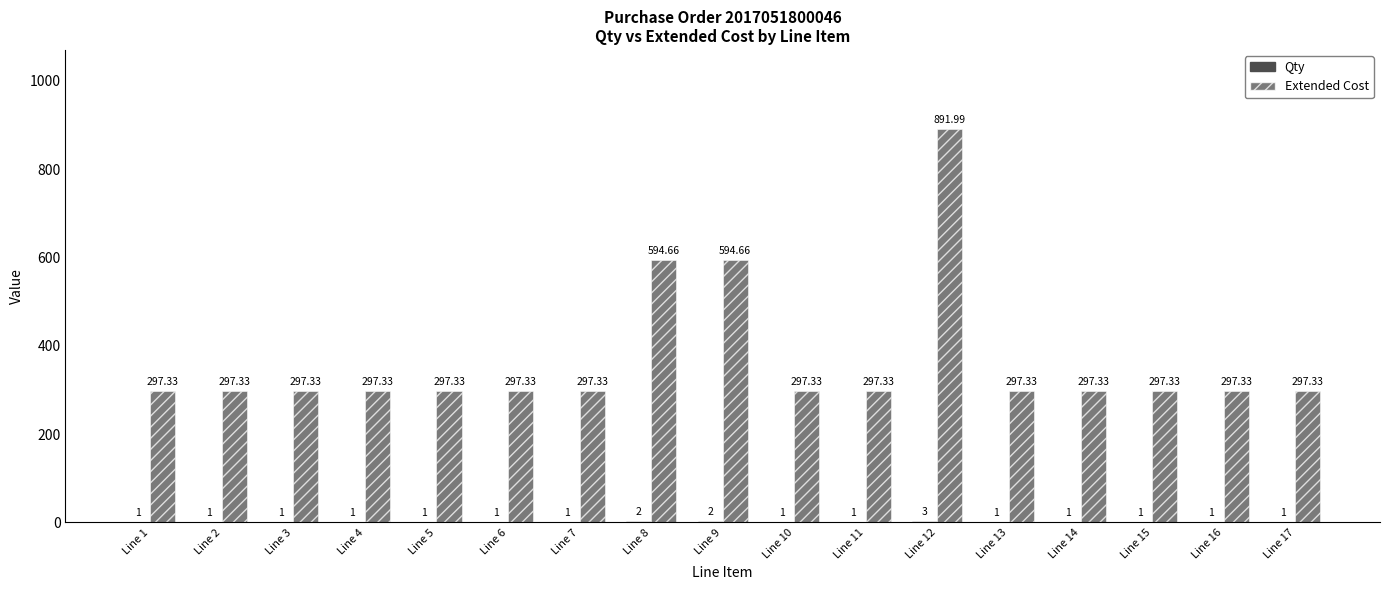

How many categories are shown in the chart?

17